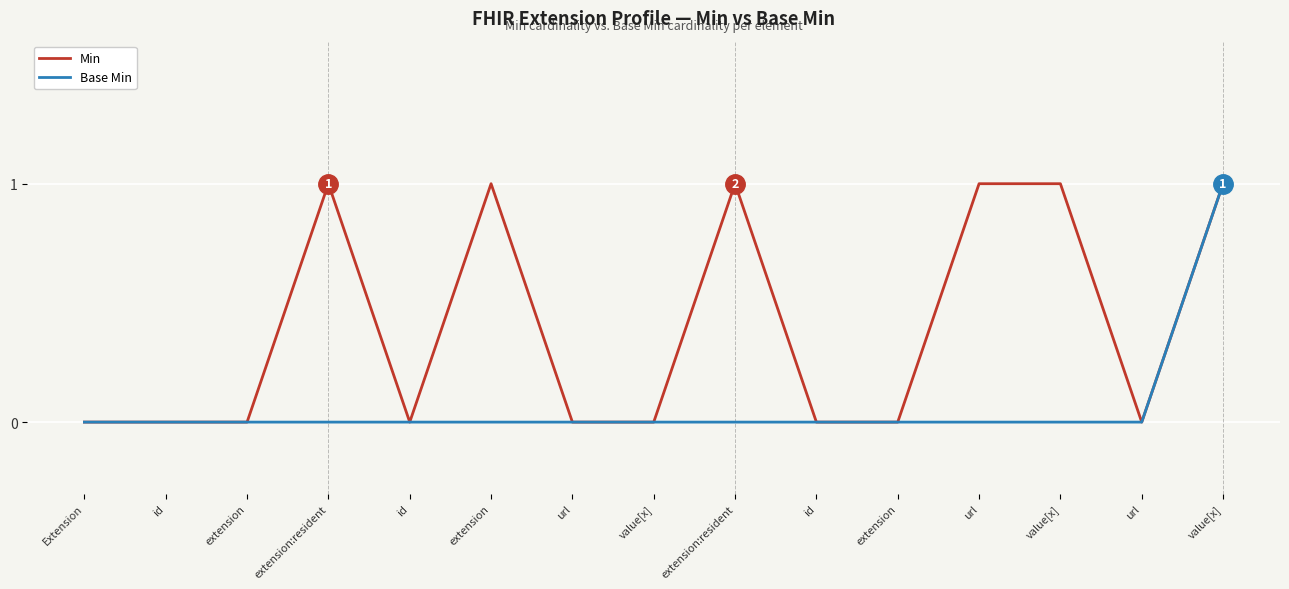

True or false: Base Min has more than 1 interior local peaks.

False